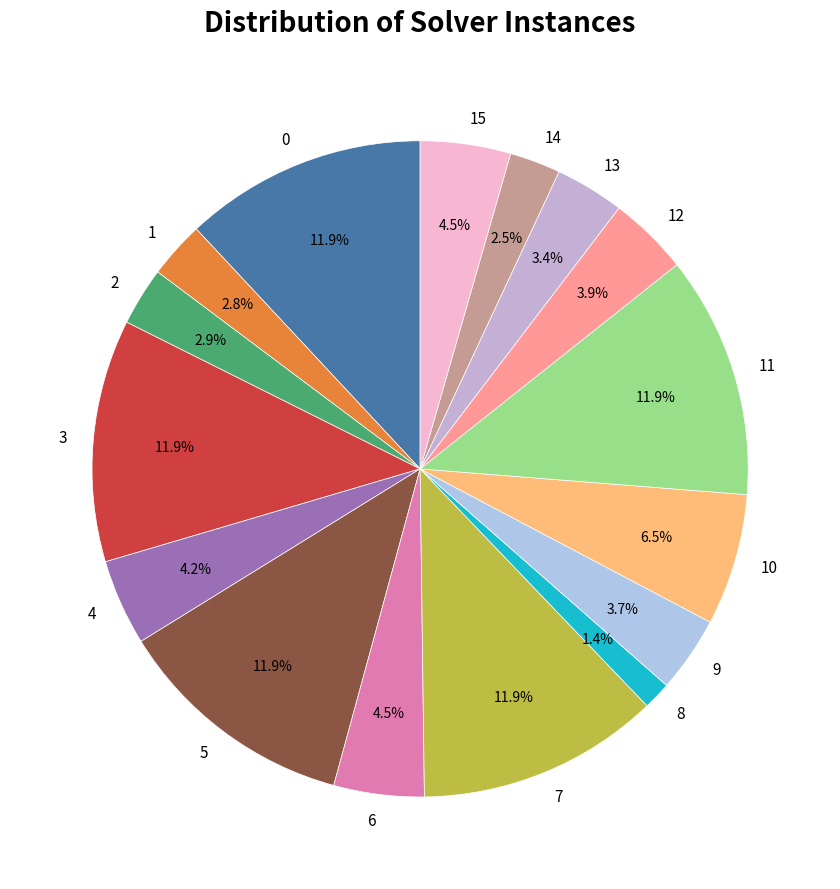

Which category has the smallest portion of the pie?

8